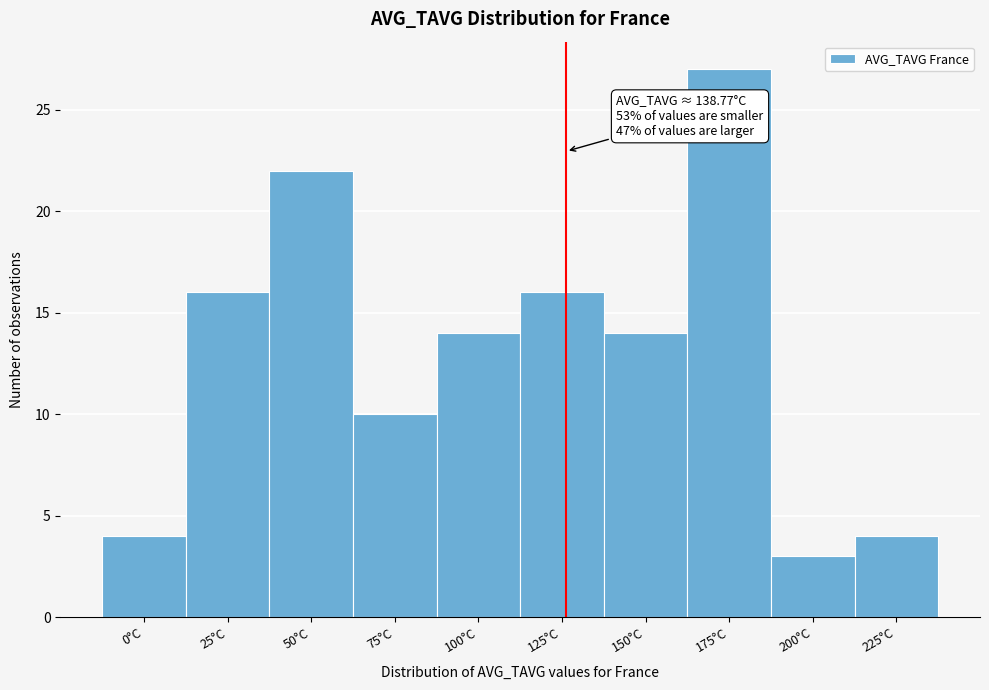

Reading right to left, what are all the values shown in this chart?

225°C=4	200°C=3	175°C=27	150°C=14	125°C=16	100°C=14	75°C=10	50°C=22	25°C=16	0°C=4